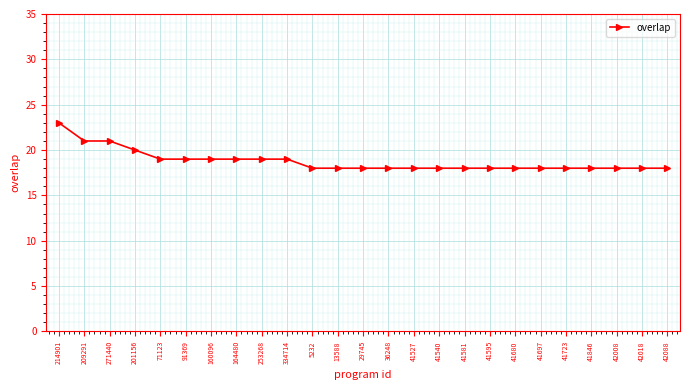

What is the sum of all values?

469